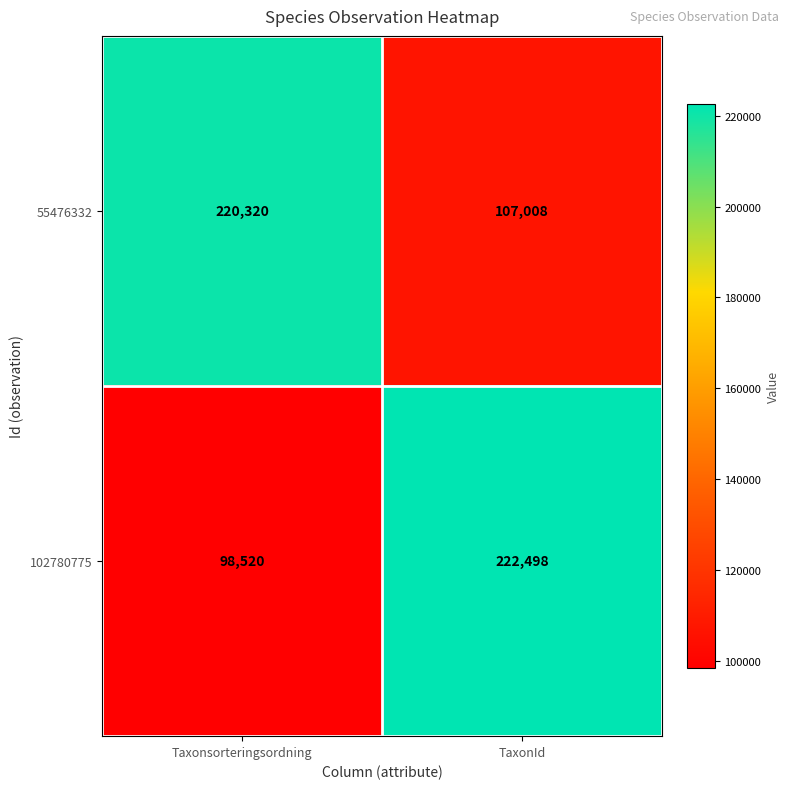

Count the number of categories in the chart.

2